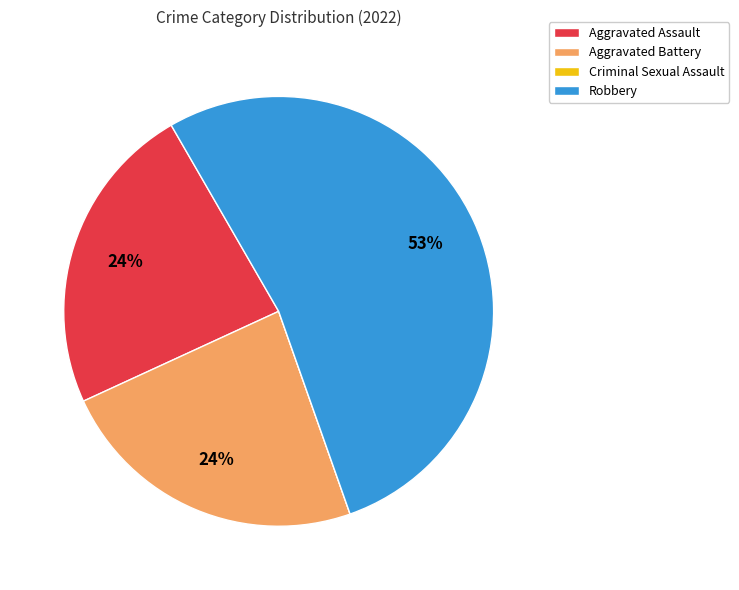

What is the largest slice in the pie chart?

Robbery